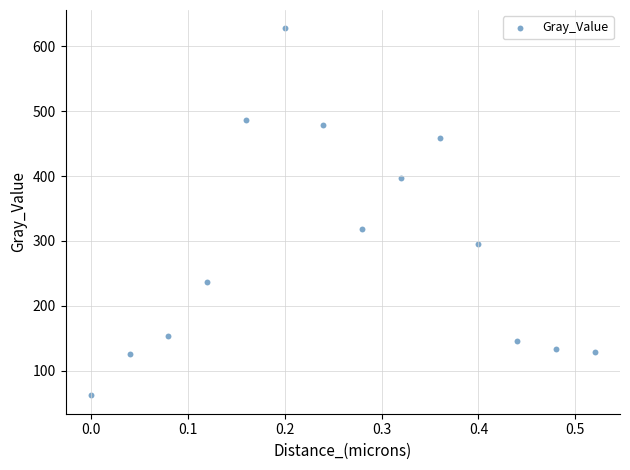

What Y value in the scatter plot is closest to 344?

318.1